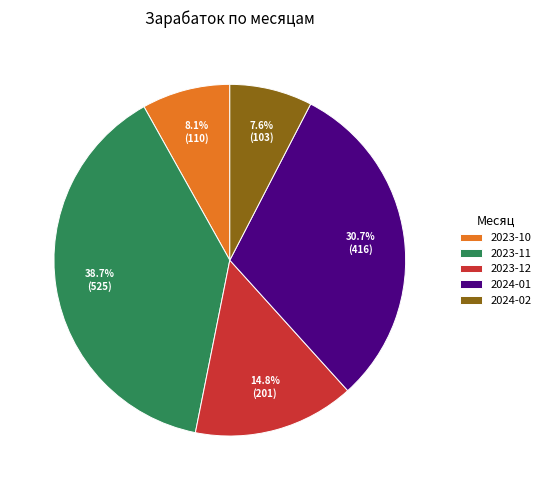

Between 2023-10 and 2024-02, which is larger?

2023-10